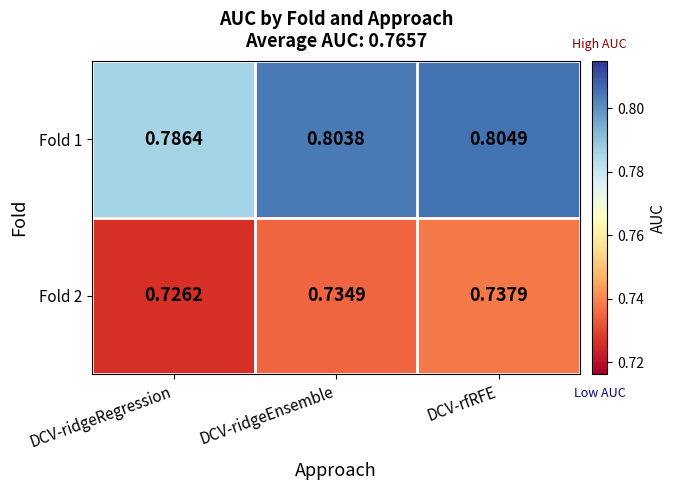

List the labels in order of Fold 2 value, largest first.

DCV-rfRFE, DCV-ridgeEnsemble, DCV-ridgeRegression